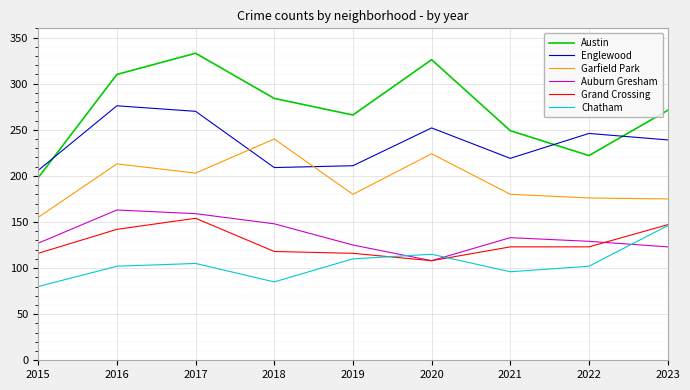

Rank the categories by Austin value from highest to lowest.

2017, 2020, 2016, 2018, 2023, 2019, 2021, 2022, 2015